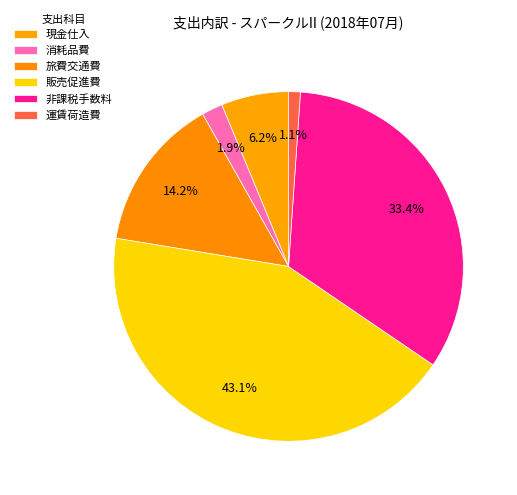

To the nearest percent, what is the combined percentage of 運賃荷造費 and 消耗品費?

3%